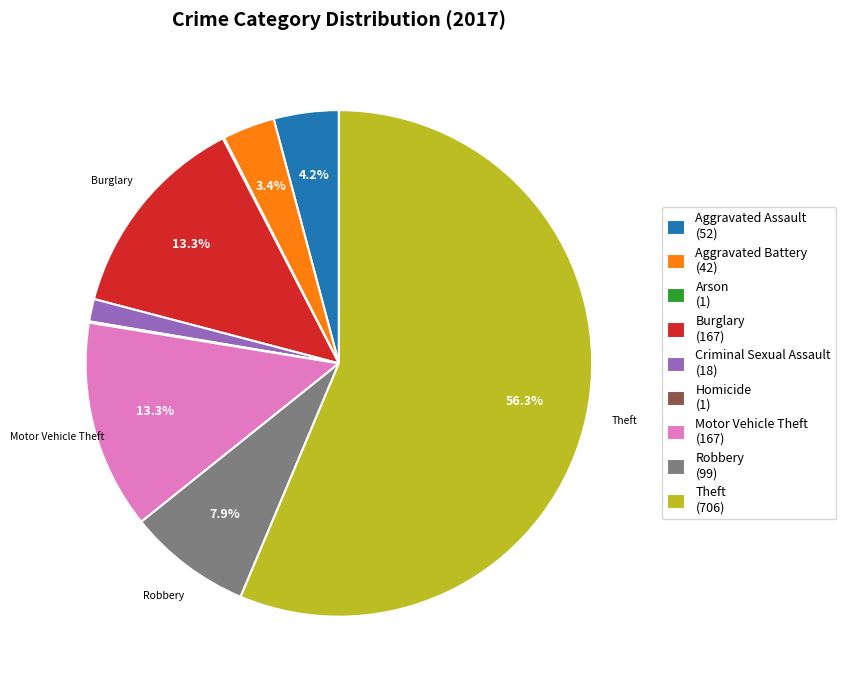

Is there a majority slice in this chart?

Yes